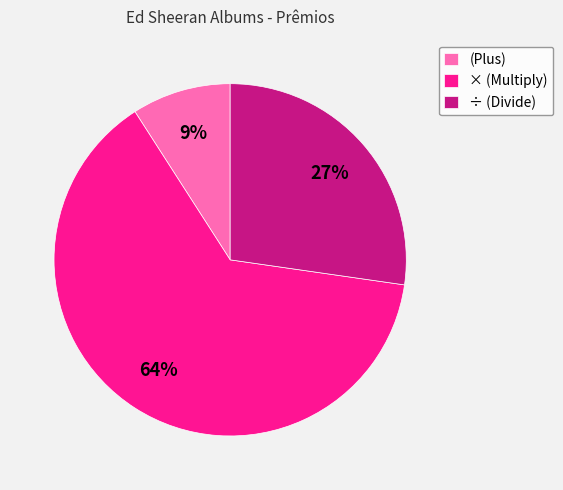

Which has a higher value, ÷ (Divide) or (Plus)?

÷ (Divide)